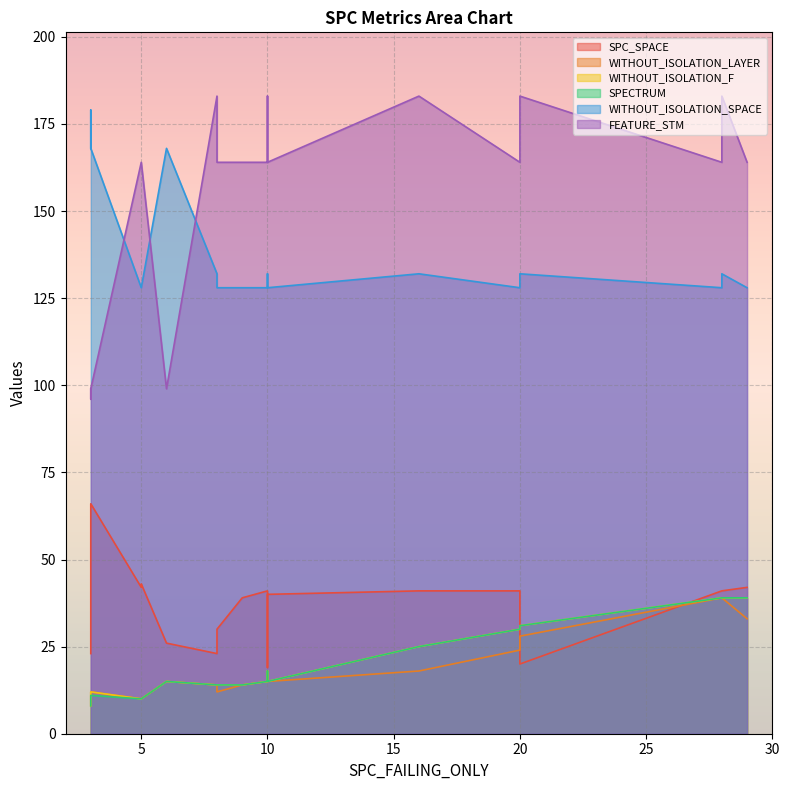

How many lines are shown in the chart?

6